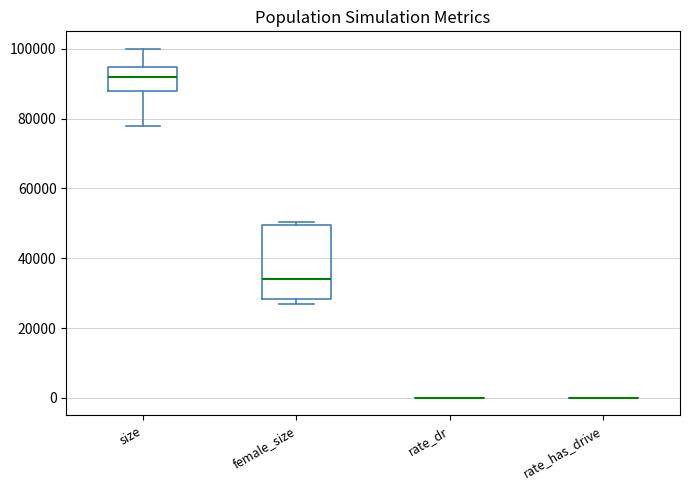

Reading left to right, transcribe this box plot: for each box, give where its median line is, the range the box spans, and where its two whiskers end, as read against the y-axis. The values are not printed on the chart, so give them approximately, as read against the axis.

size: median 92000, box 88000 to 94000, whiskers 78000 to 100000
female_size: median 34000, box 28000 to 50000, whiskers 26000 to 50000 (just above the box's upper edge)
rate_dr: box collapsed to a line at 0, whiskers 0 to 0
rate_has_drive: box collapsed to a line at 0, whiskers 0 to 0